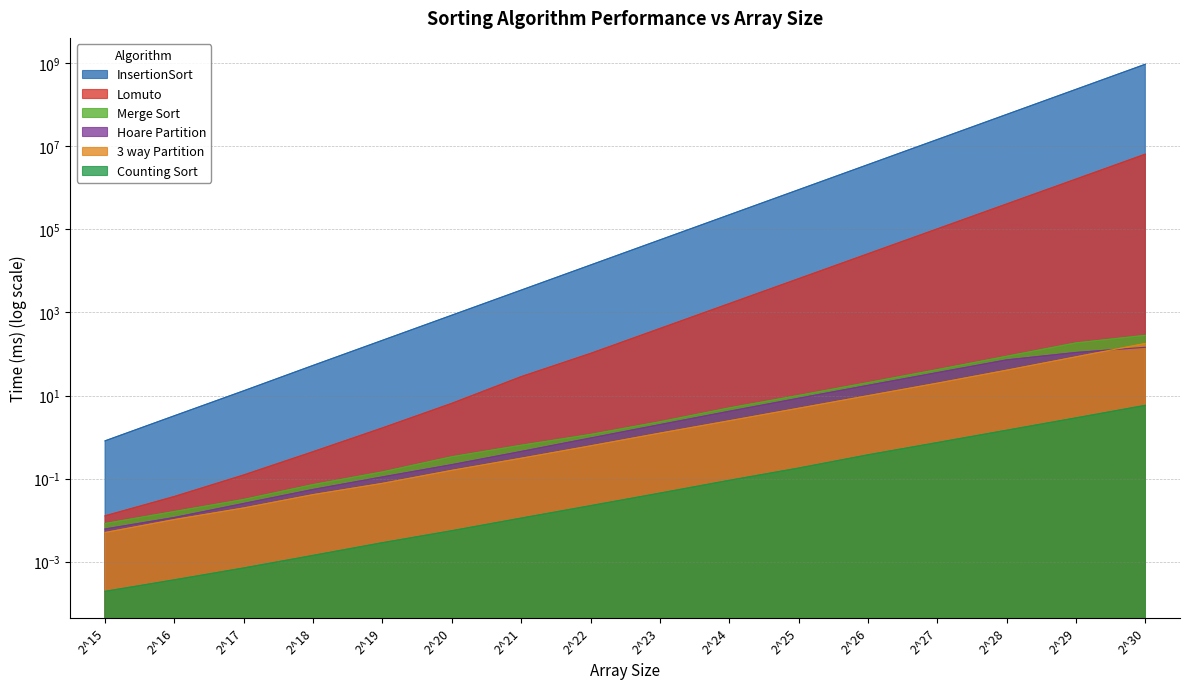

True or false: Merge Sort and InsertionSort cross at least once.

False